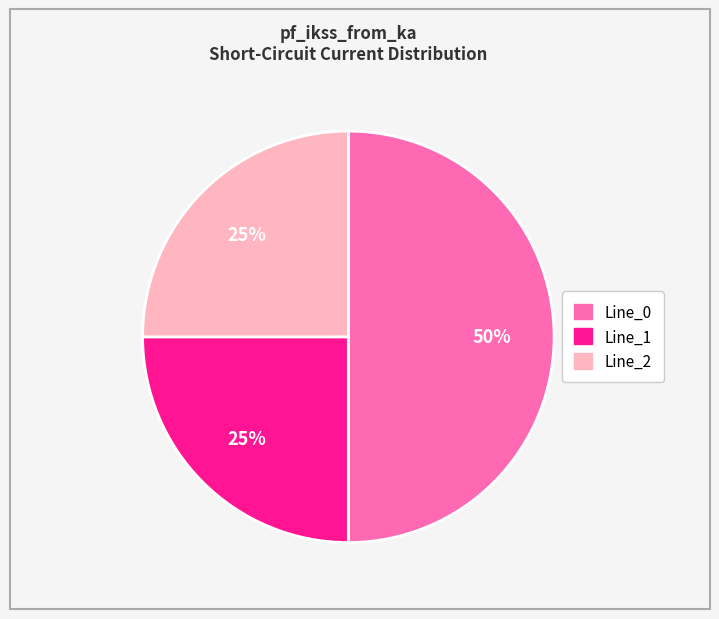

Does Line_1 represent more than half of the total?

No